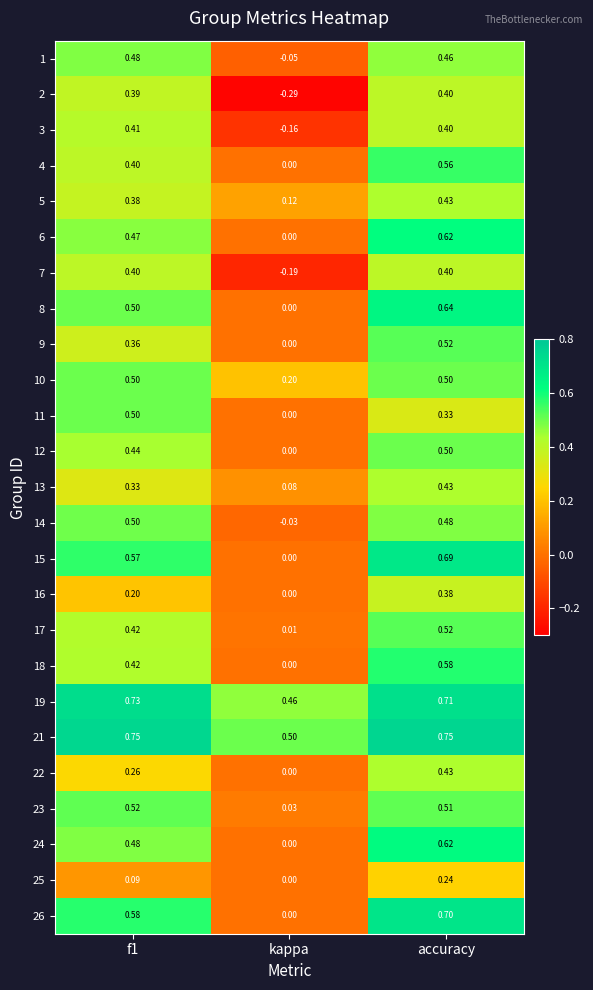

Which label corresponds to the smallest value in the chart?

kappa